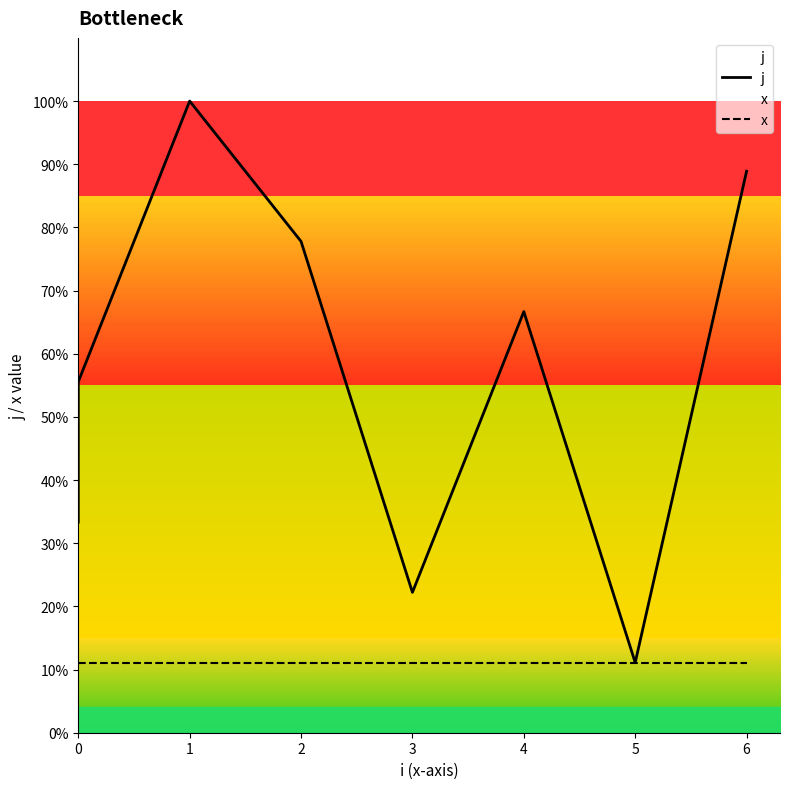

True or false: j and x intersect in this chart.

False